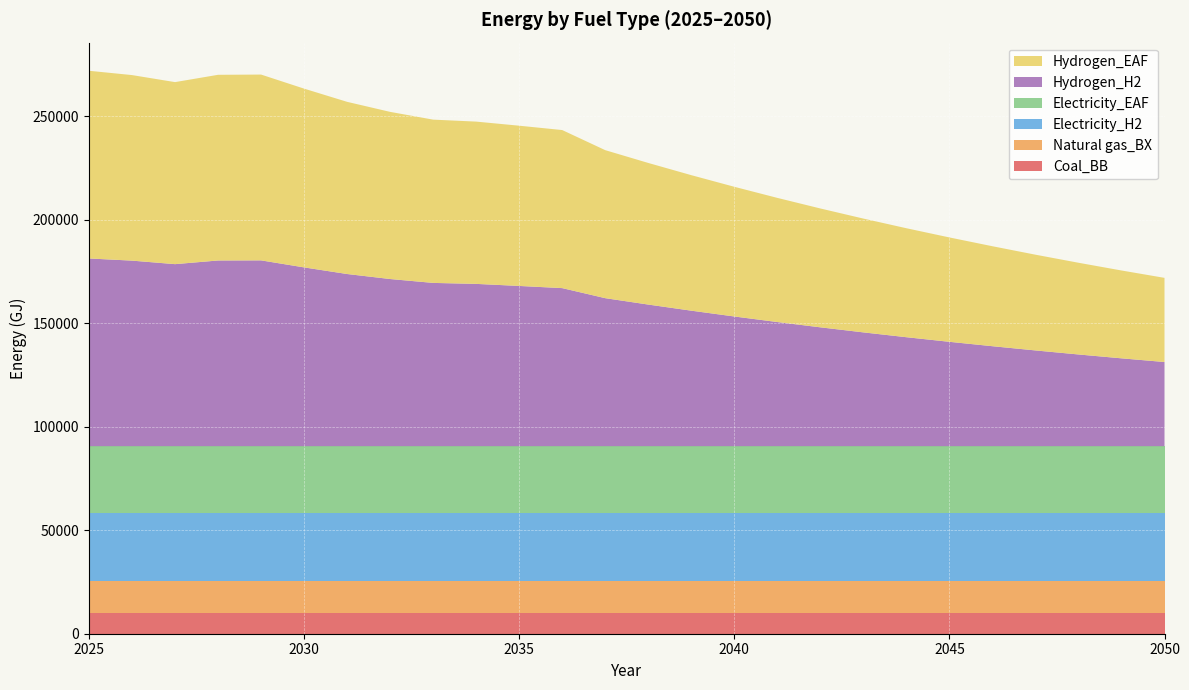

Reading left to right, list all the values displayed in this chart.

Coal_BB: 2025=9923.0	2026=9923.0	2027=9923.0	2028=9923.0	2029=9923.0	2030=9923.0	2031=9923.0	2032=9923.0	2033=9923.0	2034=9923.0	2035=9923.0	2036=9923.0	2037=9923.0	2038=9923.0	2039=9923.0	2040=9923.0	2041=9923.0	2042=9923.0	2043=9923.0	2044=9923.0	2045=9923.0	2046=9923.0	2047=9923.0	2048=9923.0	2049=9923.0	2050=9923.0
Natural gas_BX: 2025=15750.0	2026=15750.0	2027=15750.0	2028=15750.0	2029=15750.0	2030=15750.0	2031=15750.0	2032=15750.0	2033=15750.0	2034=15750.0	2035=15750.0	2036=15750.0	2037=15750.0	2038=15750.0	2039=15750.0	2040=15750.0	2041=15750.0	2042=15750.0	2043=15750.0	2044=15750.0	2045=15750.0	2046=15750.0	2047=15750.0	2048=15750.0	2049=15750.0	2050=15750.0
Electricity_H2: 2025=32481.0	2026=32481.0	2027=32481.0	2028=32481.0	2029=32481.0	2030=32481.0	2031=32481.0	2032=32481.0	2033=32481.0	2034=32481.0	2035=32481.0	2036=32481.0	2037=32481.0	2038=32481.0	2039=32481.0	2040=32481.0	2041=32481.0	2042=32481.0	2043=32481.0	2044=32481.0	2045=32481.0	2046=32481.0	2047=32481.0	2048=32481.0	2049=32481.0	2050=32481.0
Electricity_EAF: 2025=32481.0	2026=32481.0	2027=32481.0	2028=32481.0	2029=32481.0	2030=32481.0	2031=32481.0	2032=32481.0	2033=32481.0	2034=32481.0	2035=32481.0	2036=32481.0	2037=32481.0	2038=32481.0	2039=32481.0	2040=32481.0	2041=32481.0	2042=32481.0	2043=32481.0	2044=32481.0	2045=32481.0	2046=32481.0	2047=32481.0	2048=32481.0	2049=32481.0	2050=32481.0
Hydrogen_H2: 2025=90716.7	2026=89675.0	2027=87975.0	2028=89741.7	2029=89800.0	2030=86400.0	2031=83208.3	2032=80783.3	2033=78908.3	2034=78433.3	2035=77441.7	2036=76391.7	2037=71533.3	2038=68441.7	2039=65491.7	2040=62683.3	2041=60000.0	2042=57441.7	2043=55000.0	2044=52666.7	2045=50441.7	2046=48316.7	2047=46275.0	2048=44325.0	2049=42458.3	2050=40675.0
Hydrogen_EAF: 2025=90716.7	2026=89675.0	2027=87975.0	2028=89741.7	2029=89800.0	2030=86400.0	2031=83208.3	2032=80783.3	2033=78908.3	2034=78433.3	2035=77441.7	2036=76391.7	2037=71533.3	2038=68441.7	2039=65491.7	2040=62683.3	2041=60000.0	2042=57441.7	2043=55000.0	2044=52666.7	2045=50441.7	2046=48316.7	2047=46275.0	2048=44325.0	2049=42458.3	2050=40675.0